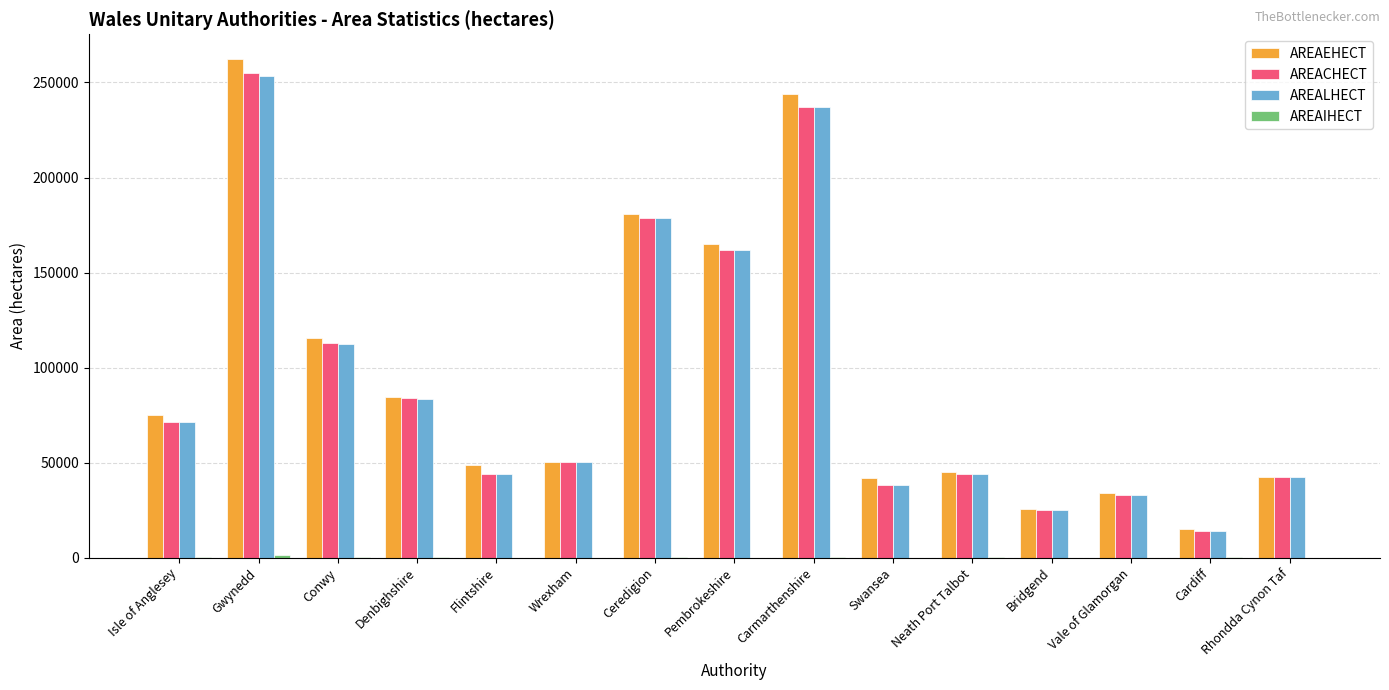

At which category is the sum across all series the highest?

Gwynedd